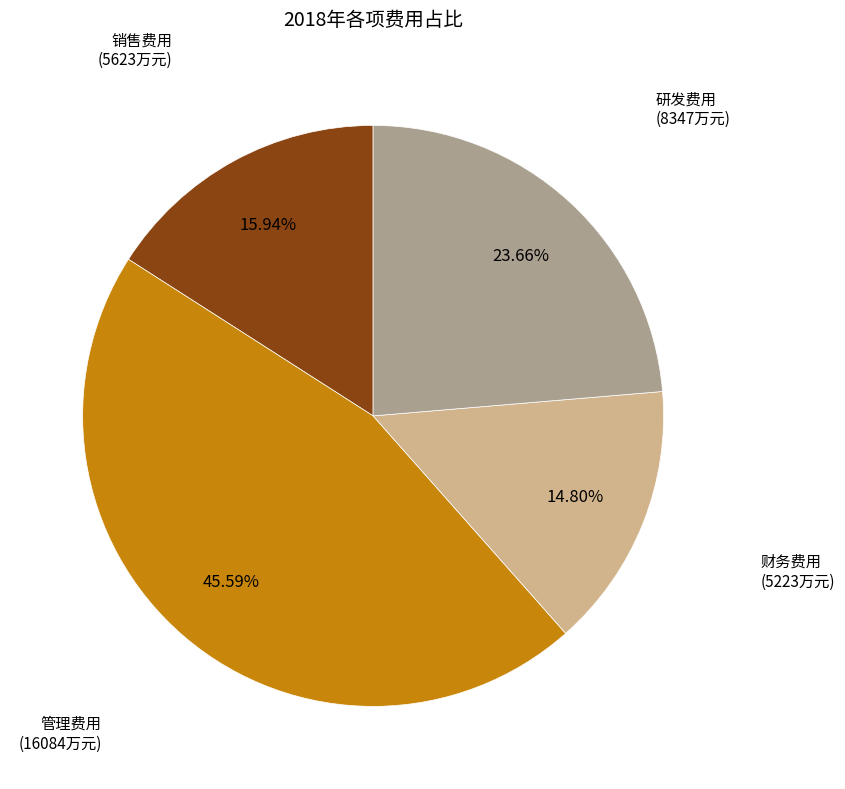

How many segments does this pie chart have?

4